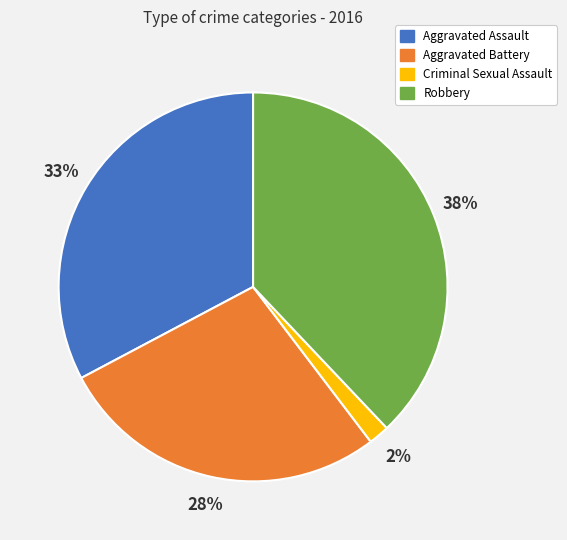

Which slice is the smallest?

Criminal Sexual Assault